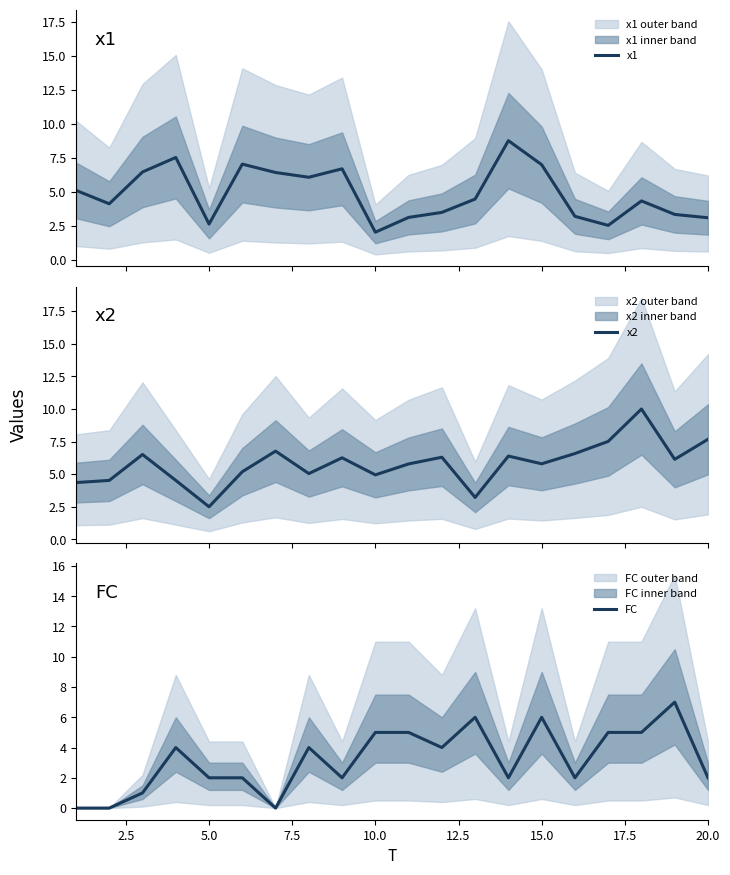

How many times do x2 and x1 cross each other?

7